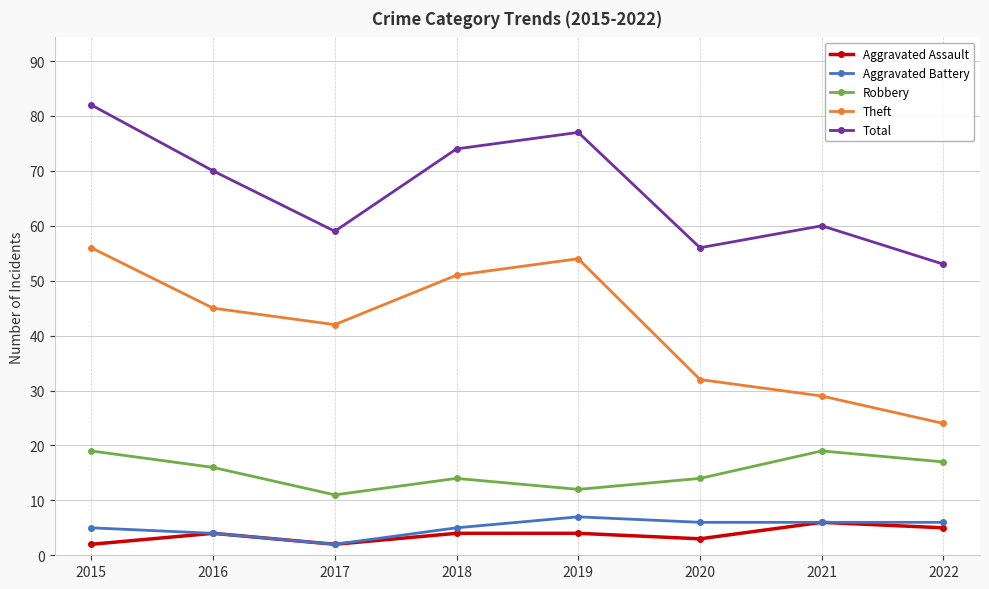

Reading left to right, transcribe all the data shown in this chart.

Aggravated Assault: 2015=2	2016=4	2017=2	2018=4	2019=4	2020=3	2021=6	2022=5
Aggravated Battery: 2015=5	2016=4	2017=2	2018=5	2019=7	2020=6	2021=6	2022=6
Robbery: 2015=19	2016=16	2017=11	2018=14	2019=12	2020=14	2021=19	2022=17
Theft: 2015=56	2016=45	2017=42	2018=51	2019=54	2020=32	2021=29	2022=24
Total: 2015=82	2016=70	2017=59	2018=74	2019=77	2020=56	2021=60	2022=53